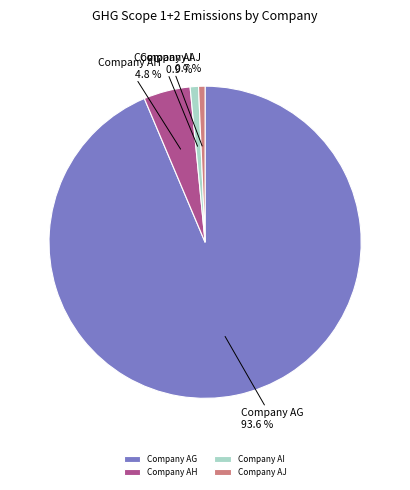

Count the number of slices in the pie.

4